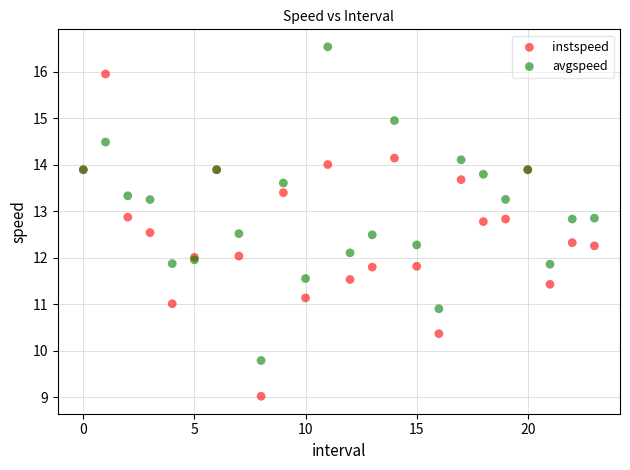

What are all the series names shown in the legend?

instspeed, avgspeed